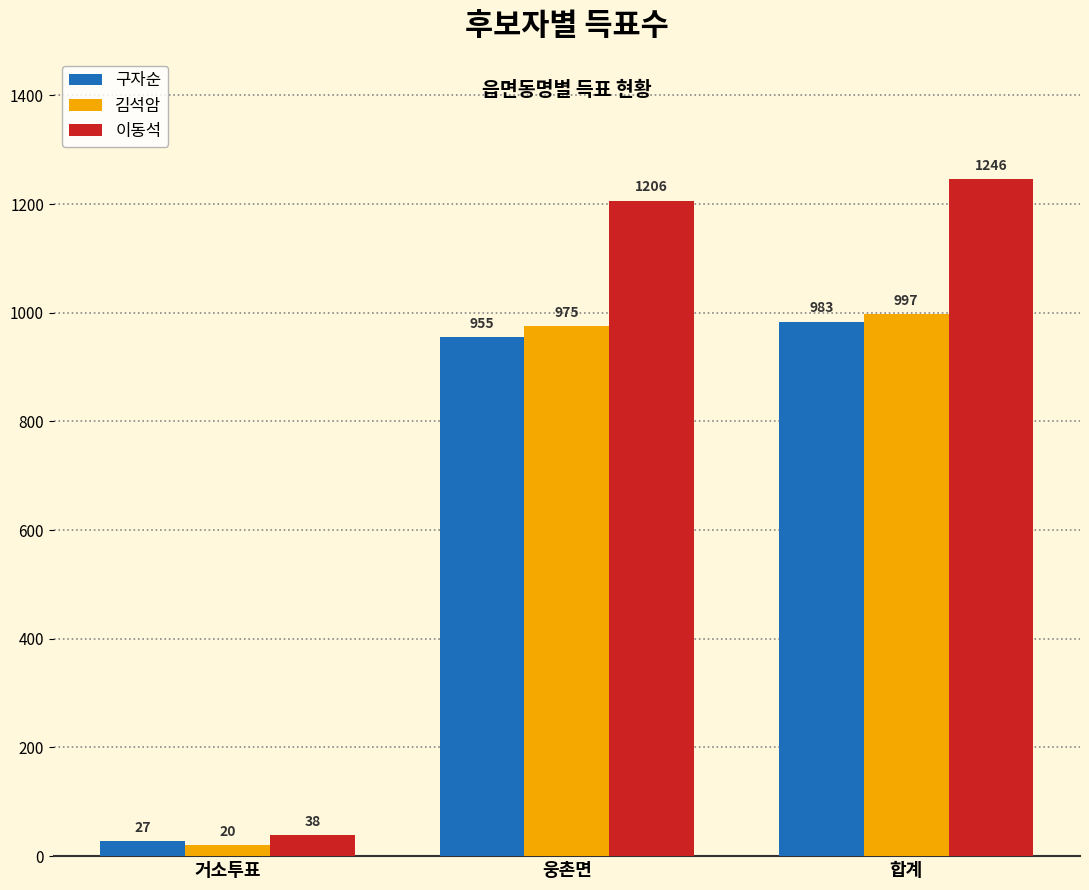

What are all the series names shown in the legend?

구자순, 김석암, 이동석